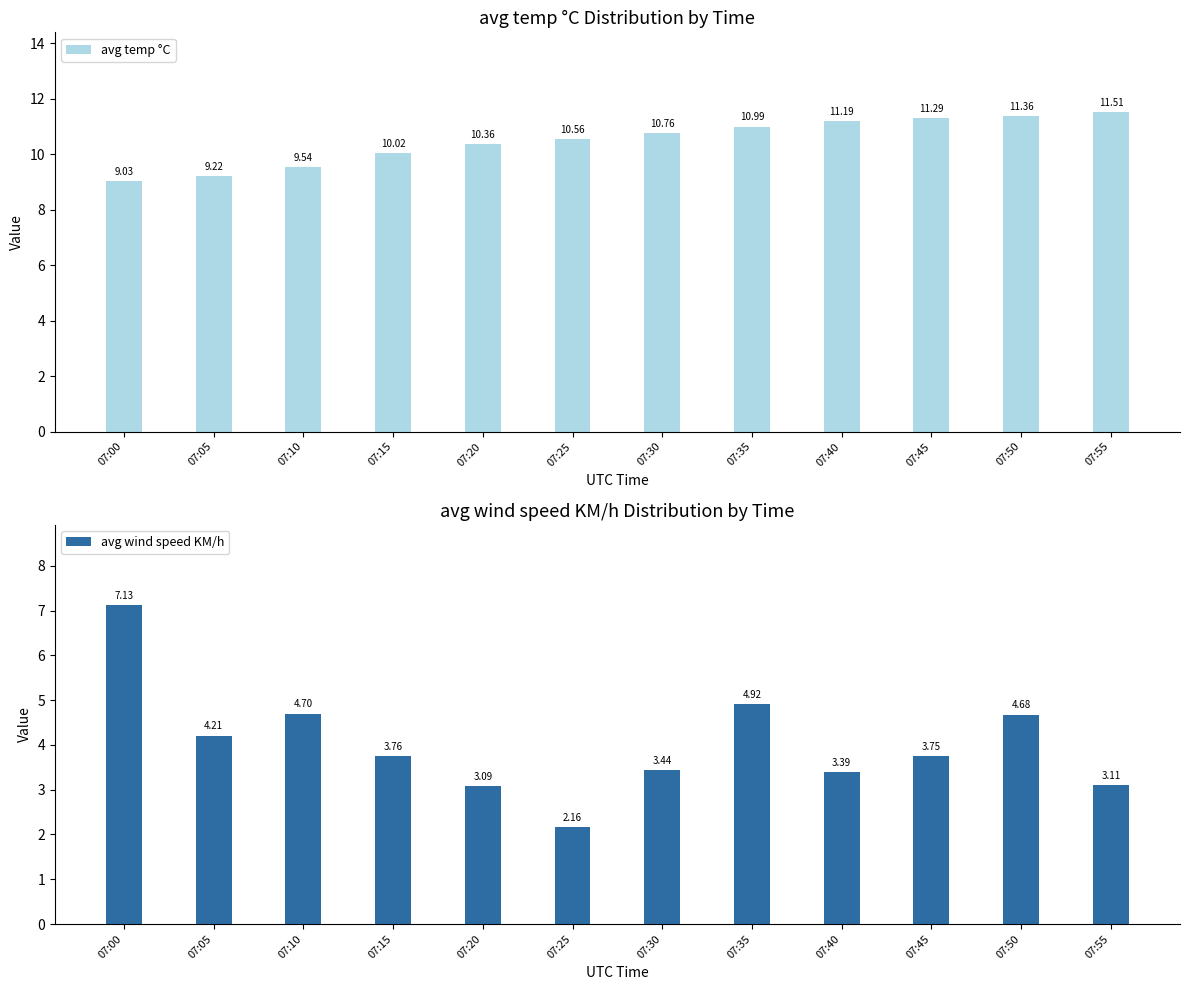

Which has a higher value, 07:50 or 07:15?

07:50